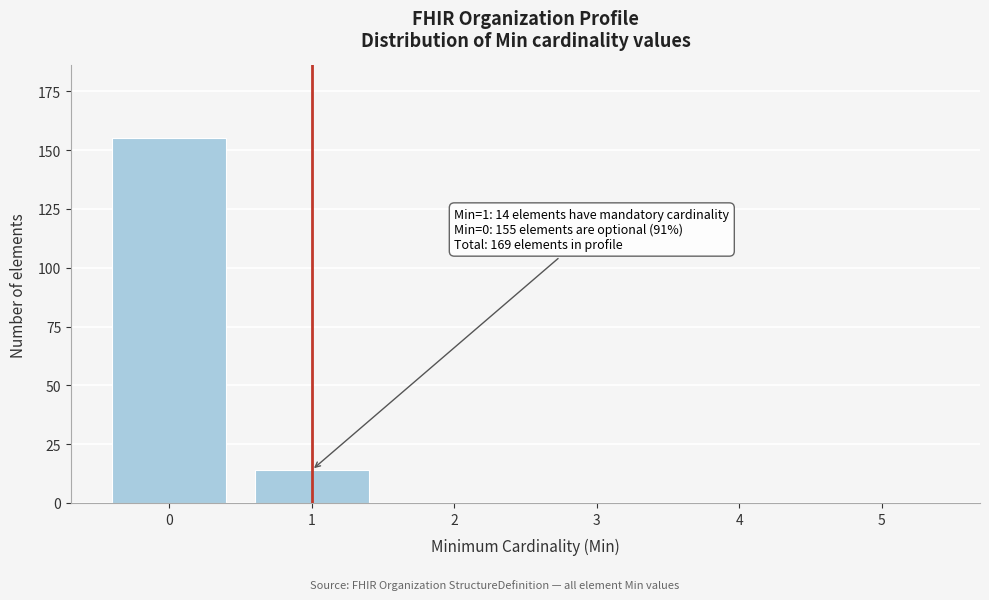

Reading left to right, what are all the values shown in this chart?

0=155	1=14	2=0	3=0	4=0	5=0